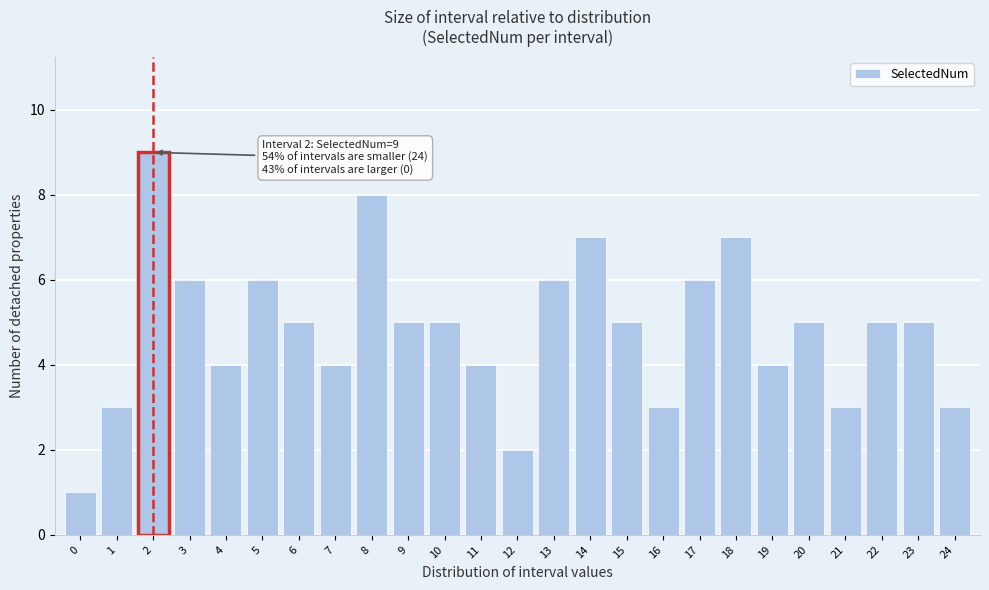

Reading right to left, extract all data points from this chart.

24=3	23=5	22=5	21=3	20=5	19=4	18=7	17=6	16=3	15=5	14=7	13=6	12=2	11=4	10=5	9=5	8=8	7=4	6=5	5=6	4=4	3=6	2=9	1=3	0=1